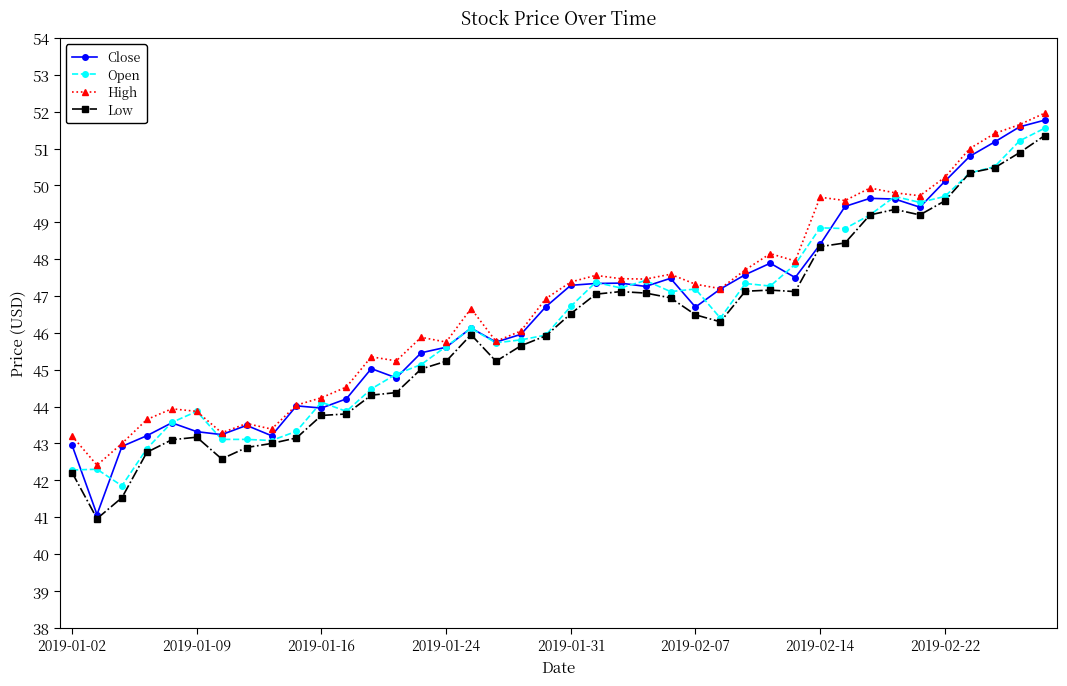

Rank the series by their average value, from lowest to highest.

Low, Open, Close, High